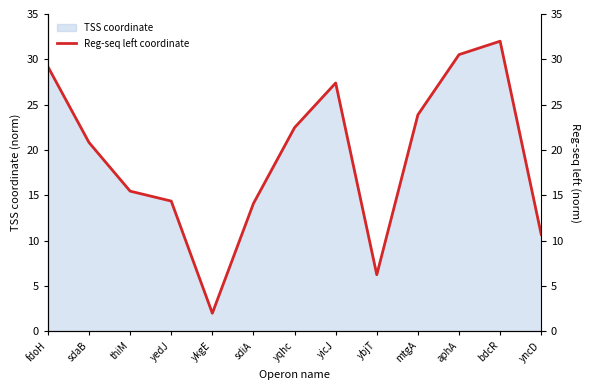

How many points are lower than both their immediate neighbors (excluding endpoints)?

2